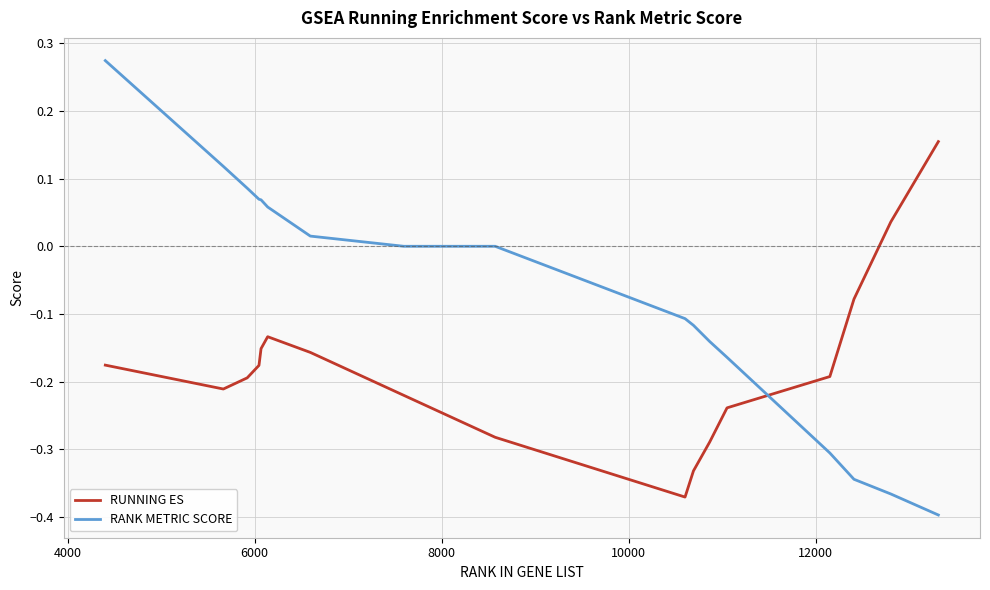

Which series has the widest spread of values?

RANK METRIC SCORE